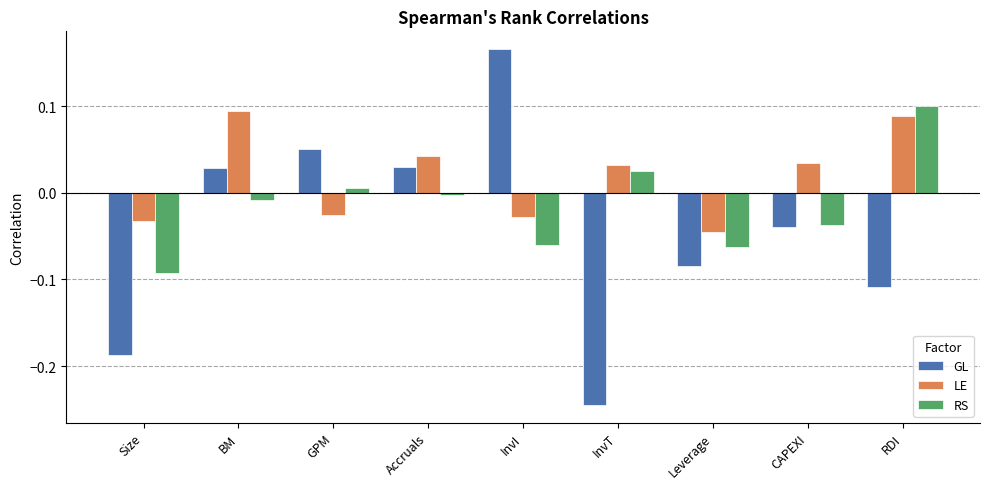

How many values in LE are above zero?

5